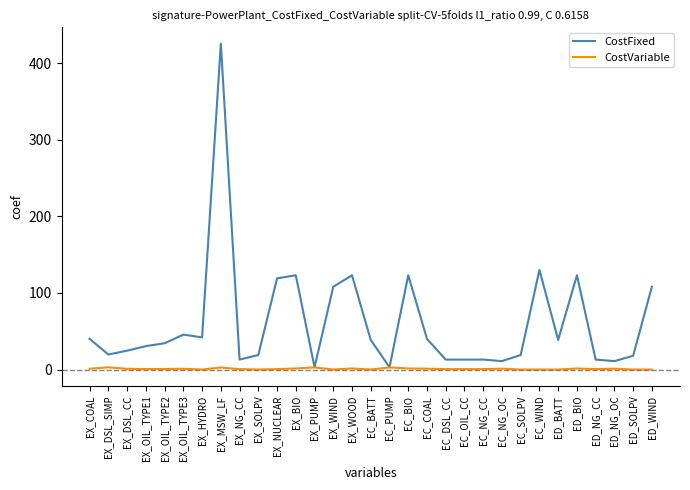

The value of CostFixed at EX_HYDRO is 42.0. True or false?

True